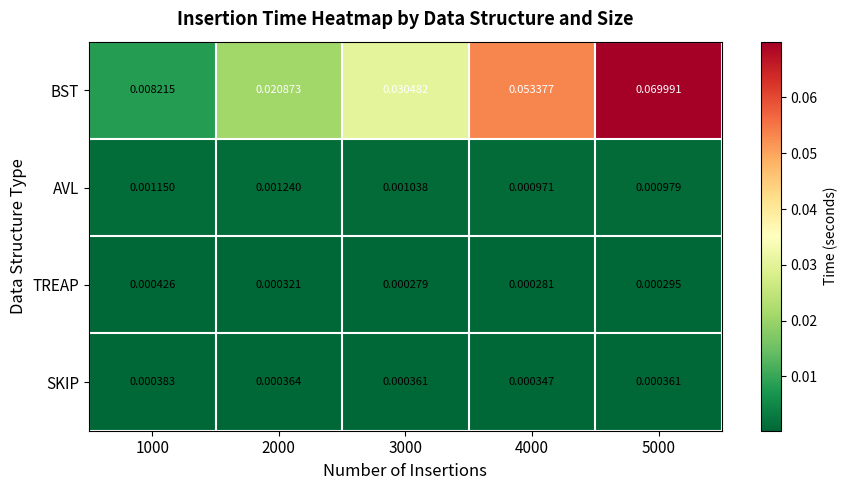

How many categories are shown in the chart?

5